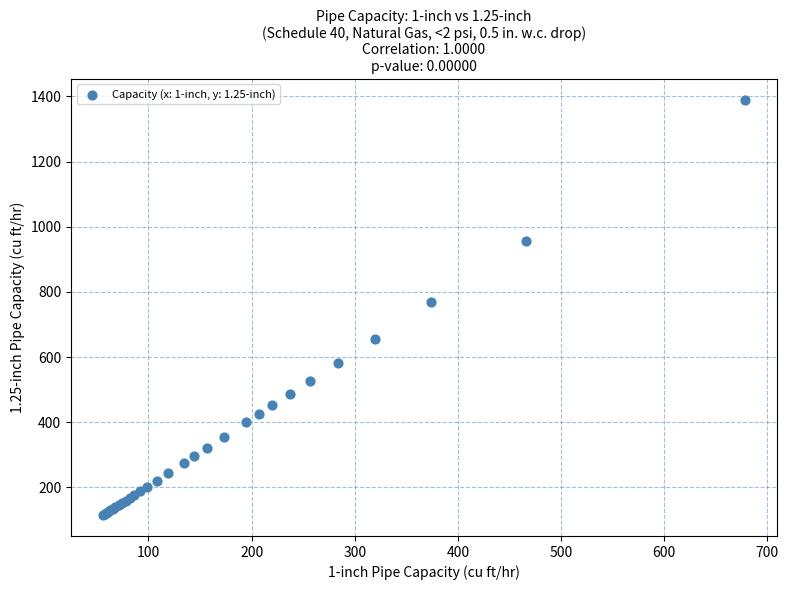

What Y value in the scatter plot is closest to 752?

768